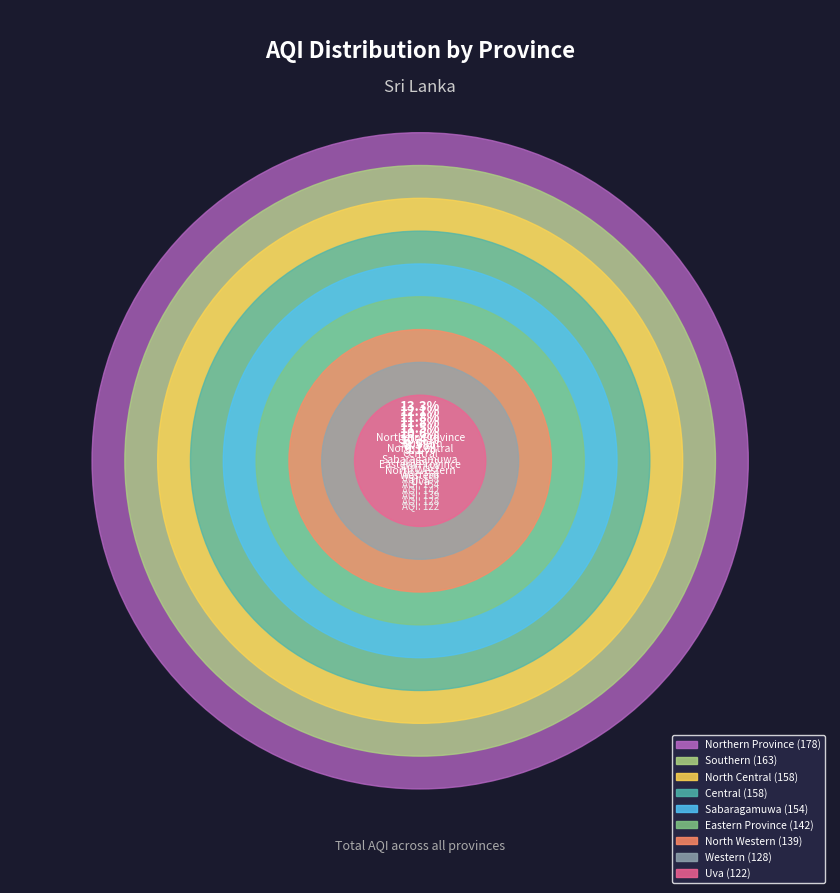

Does any single category account for the majority?

No